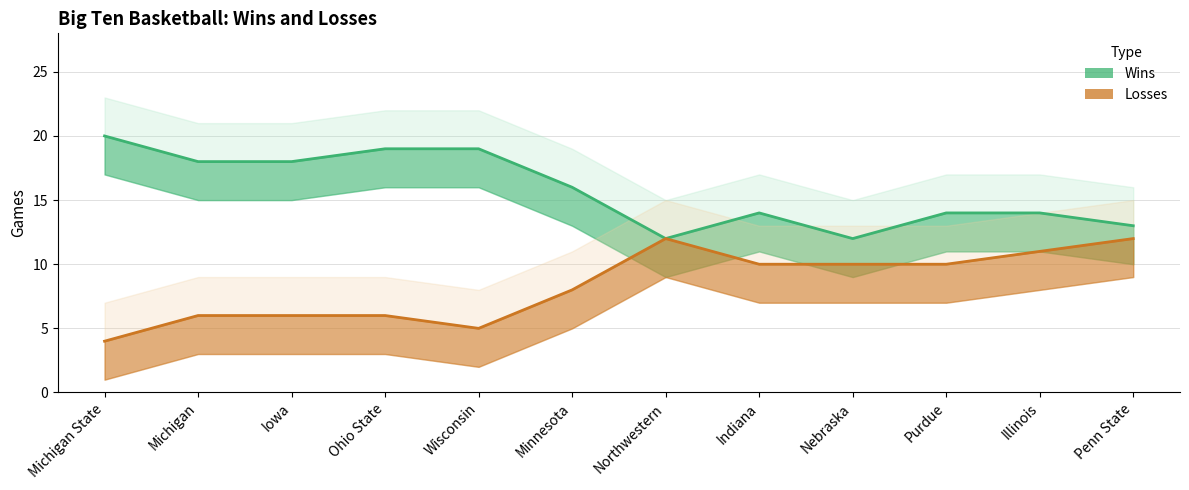

Is the value of losses at Iowa greater than the value of wins at Wisconsin?

No